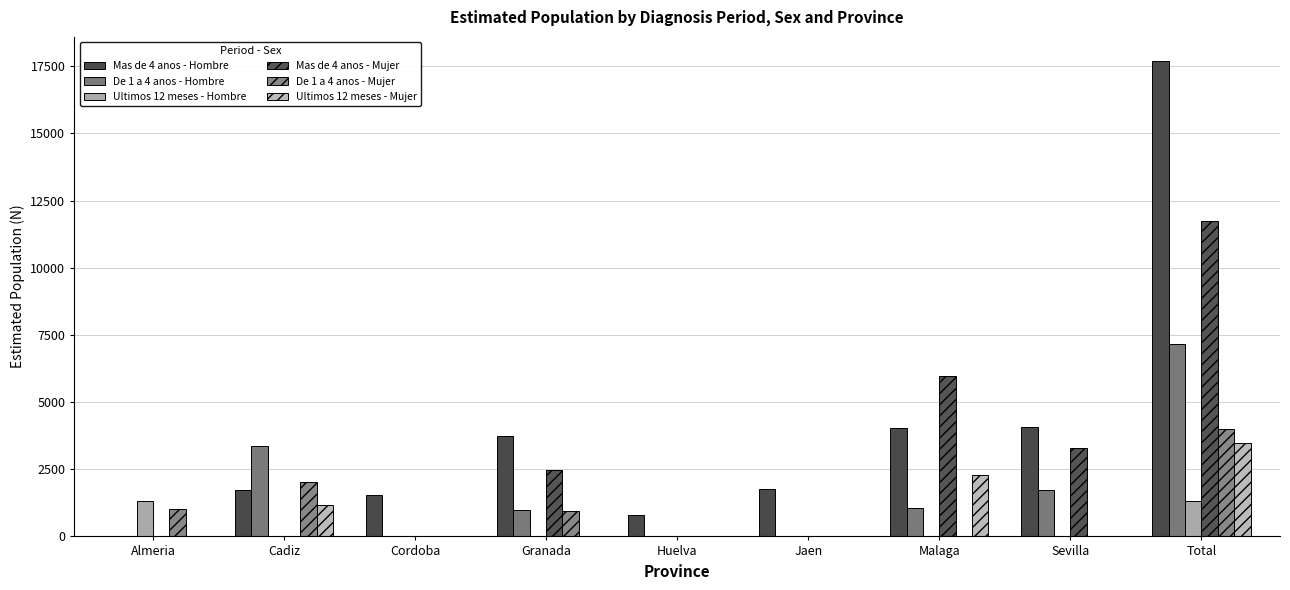

Reading left to right, transcribe all the data shown in this chart.

Mas de 4 anos - Hombre: 0	1744	1531	3732	814	1781	4034	4069	17704
De 1 a 4 anos - Hombre: 0	3363	0	1000	0	0	1050	1735	7148
Ultimos 12 meses - Hombre: 1301	0	0	0	0	0	0	0	1301
Mas de 4 anos - Mujer: 0	0	0	2469	0	0	5960	3306	11736
De 1 a 4 anos - Mujer: 1018	2023	0	940	0	0	0	0	3982
Ultimos 12 meses - Mujer: 0	1169	0	0	0	0	2297	0	3466